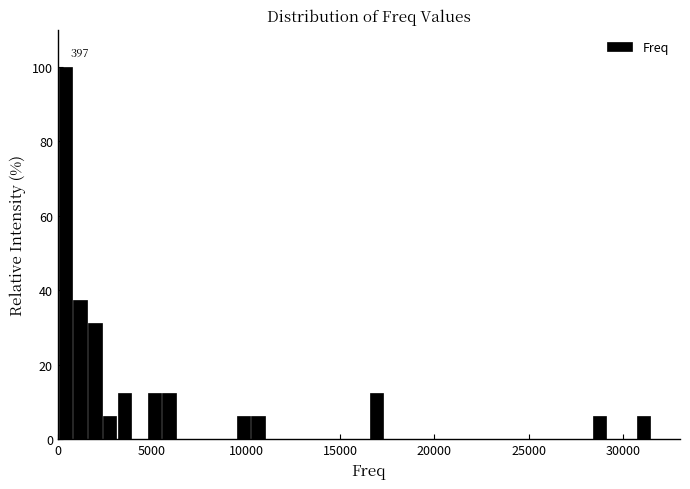

Around what value on the x-axis is the tallest bar? Give the approximate position of its centre, as read against the axis.

500